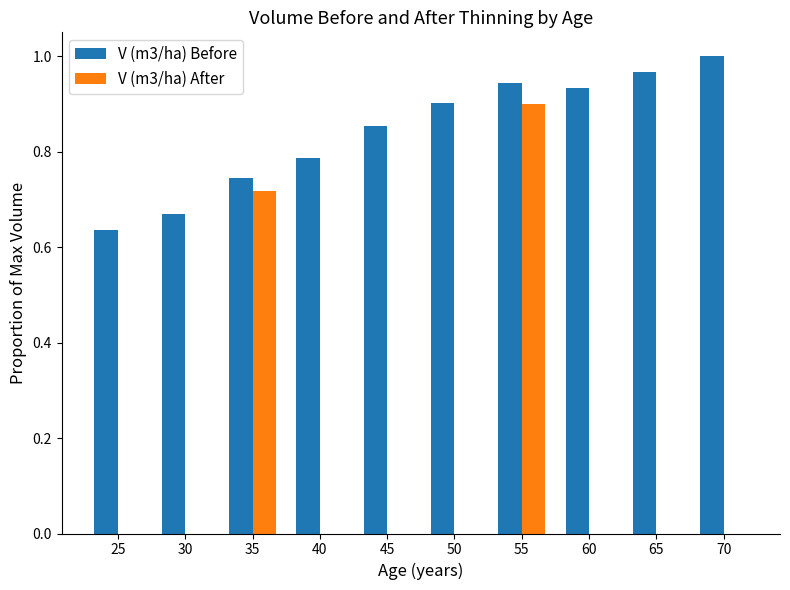

True or false: V (m3/ha) Before has a value of 0.9 at 55.

True